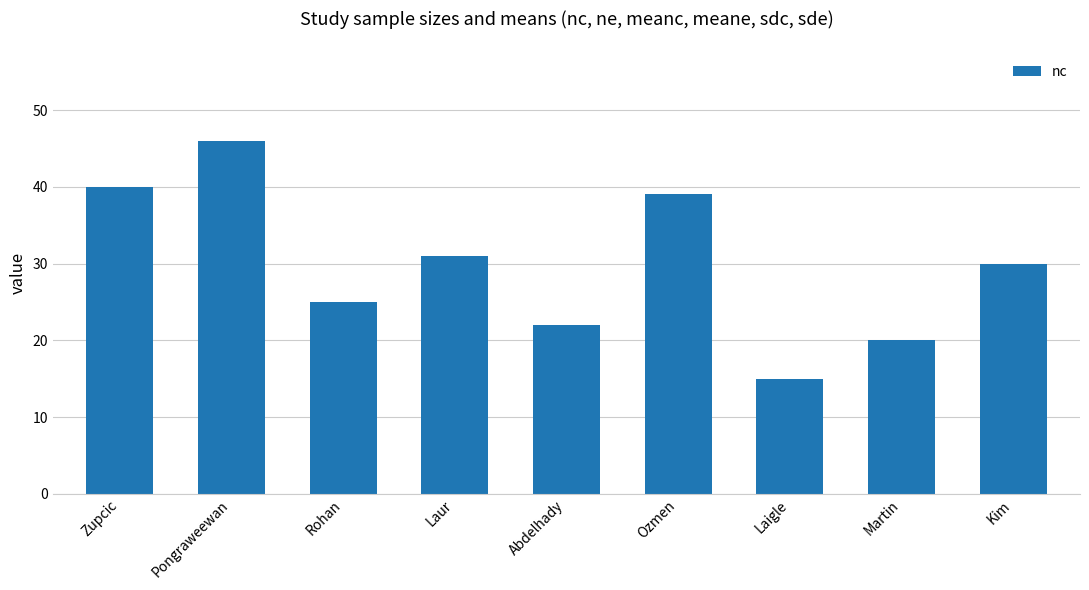

What position from the left is Kim?

9